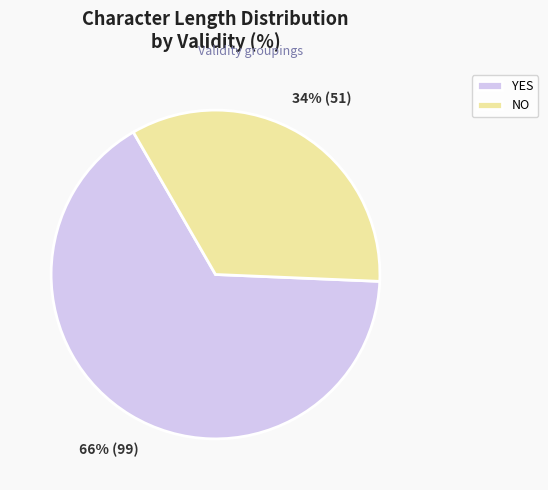

What is the largest slice in the pie chart?

YES